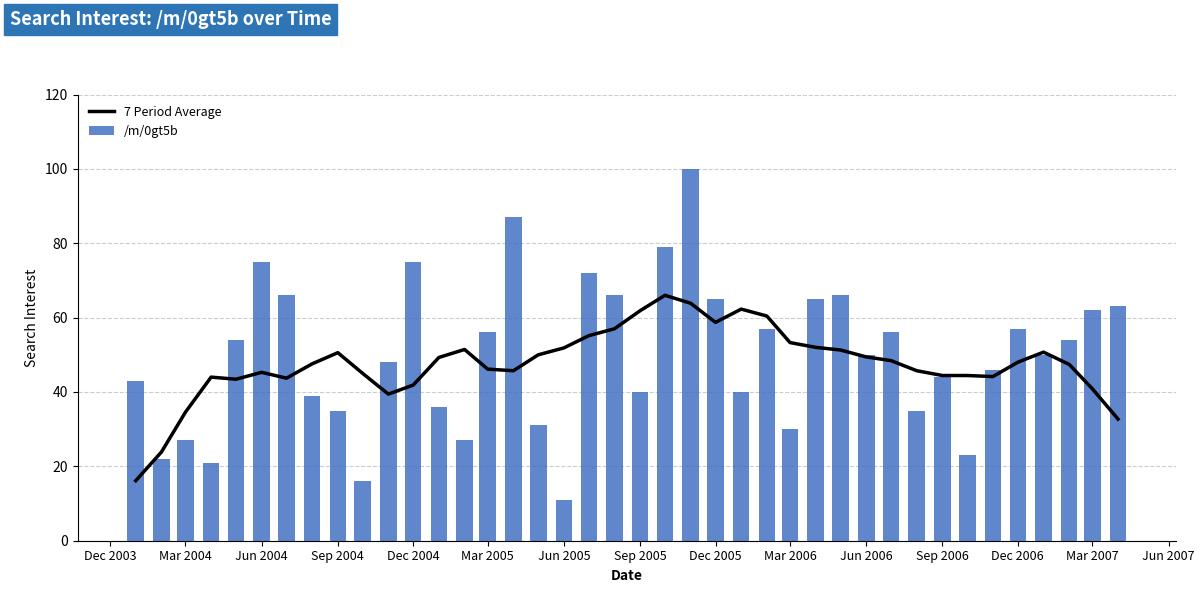

How many categories are shown in the chart?

40